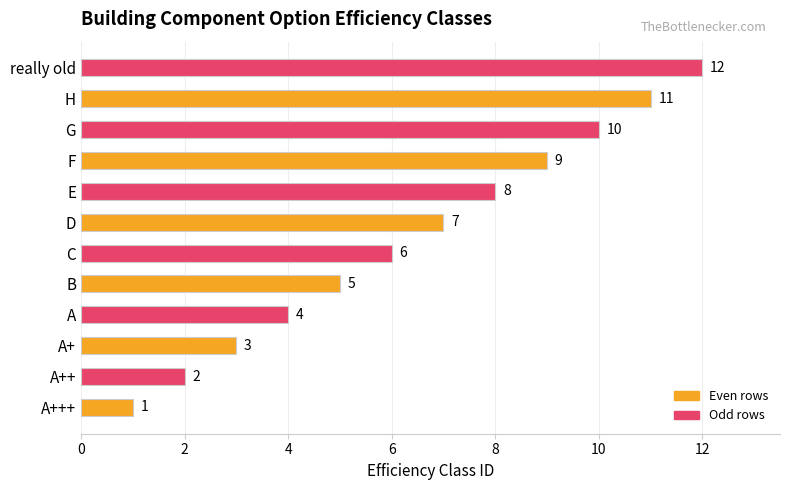

What is the difference between the second highest and second lowest values?

9